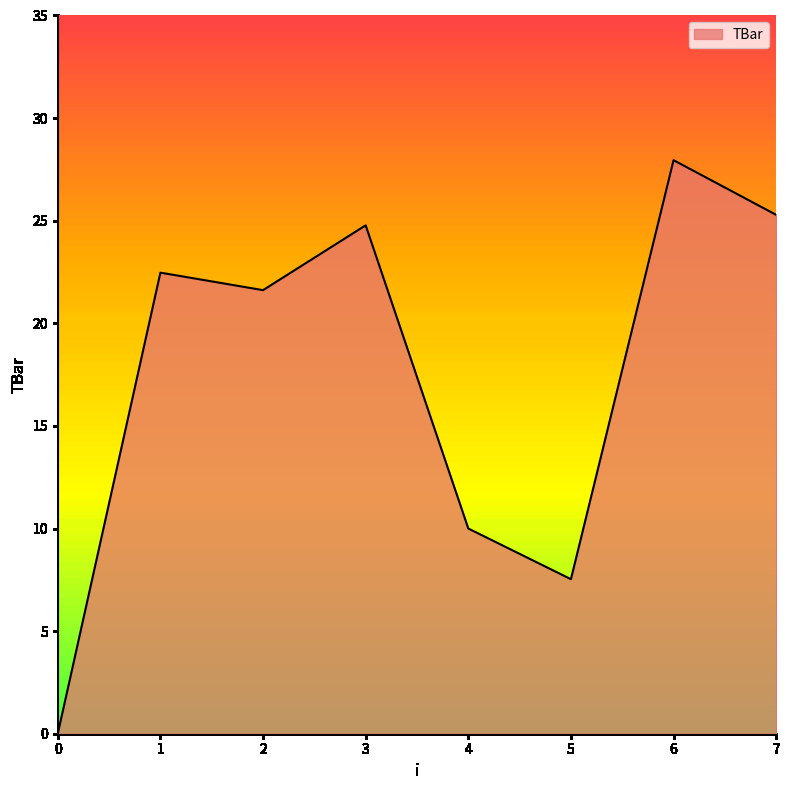

List the labels in order of value, largest first.

6, 7, 3, 1, 2, 4, 5, 0